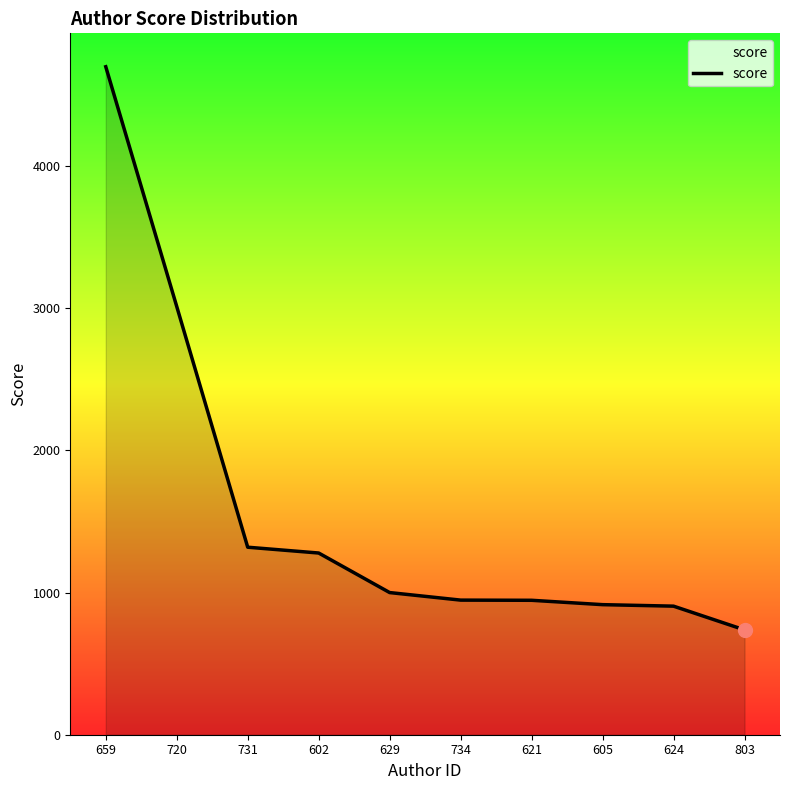

Where is the data nearest to the value 2718?

720